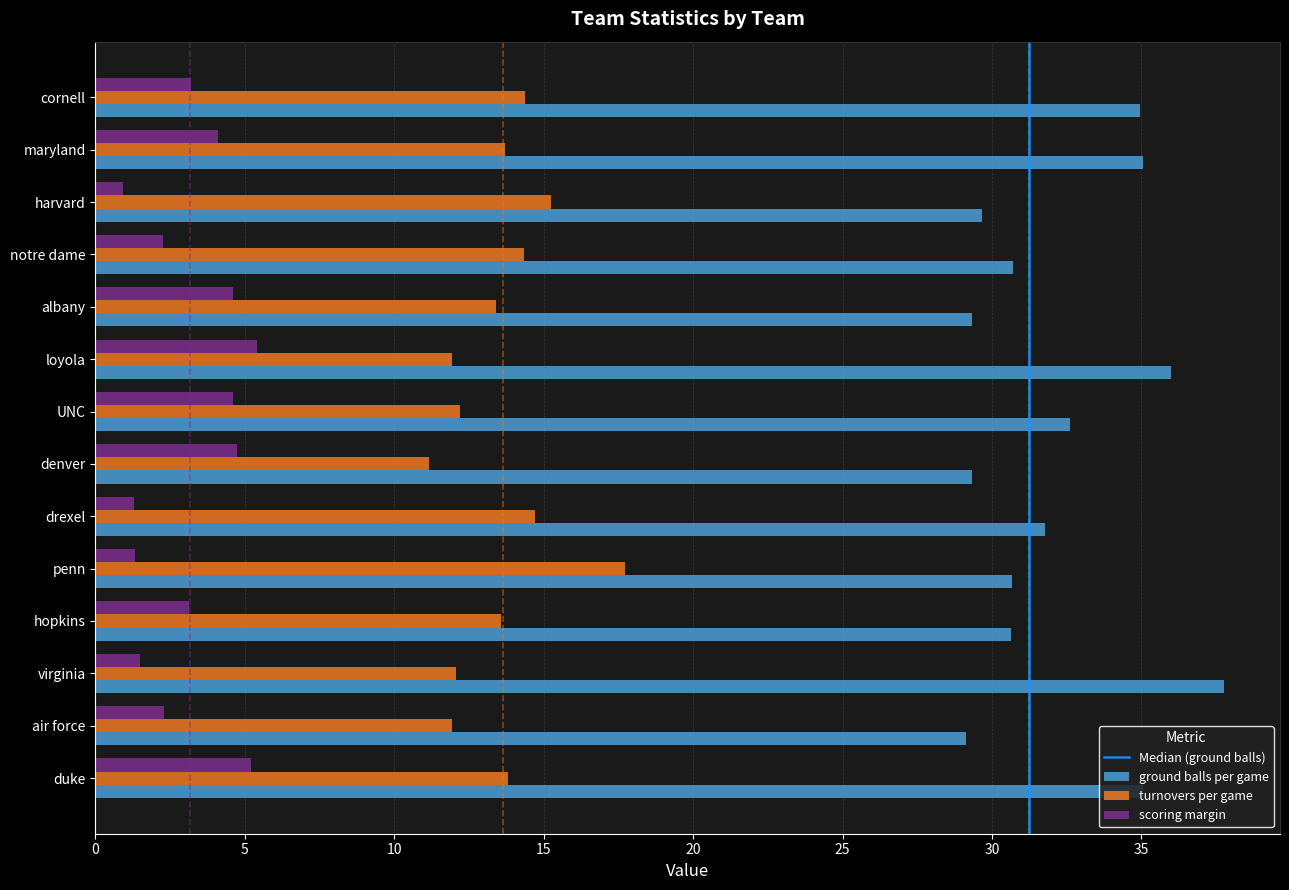

What is the average value of the ground balls per game series?

32.3